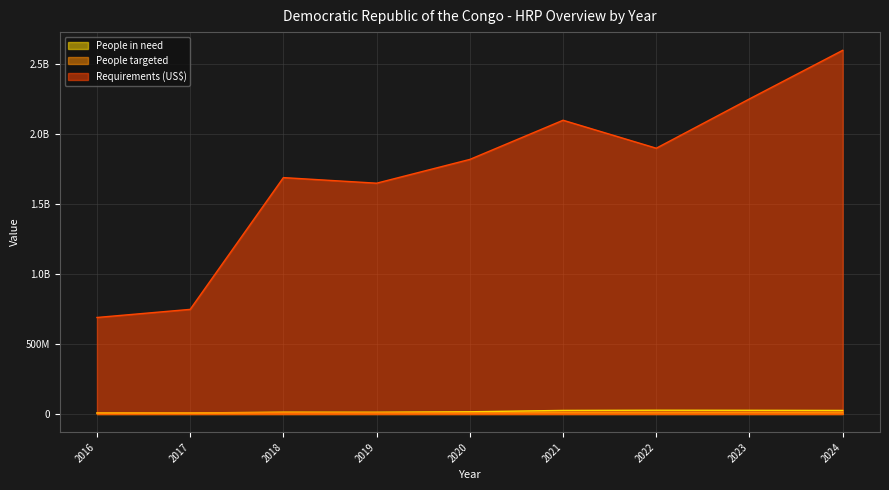

Reading right to left, transcribe all the data shown in this chart.

People in need: 2024=25400000	2023=26429388	2022=27000000	2021=25600000	2020=15900000	2019=12800000	2018=13100000	2017=7300000	2016=7500000
People targeted: 2024=8700000	2023=10026830	2022=8800000	2021=9200000	2020=8100000	2019=9000000	2018=10500000	2017=6700000	2016=6000000
Requirements (US$): 2024=2600000000	2023=2252684083	2022=1900000000	2021=2100000000	2020=1820000000	2019=1650000000	2018=1690000000	2017=748000000	2016=690000000